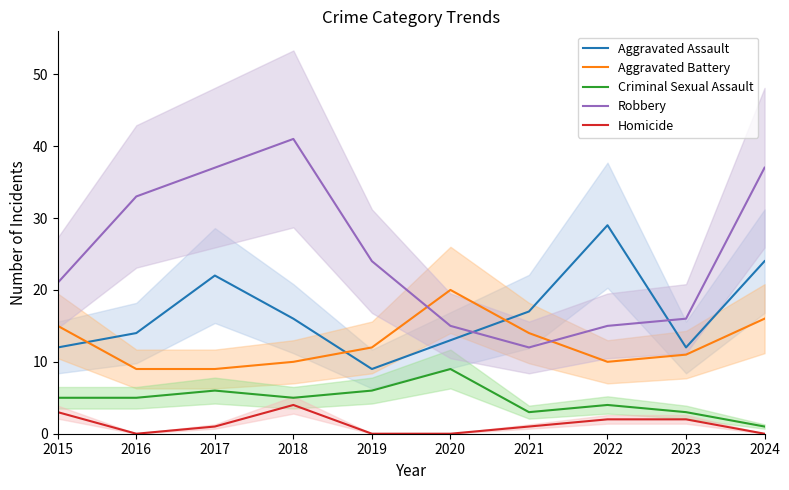

In Aggravated Battery, how many points are lower than both neighbors (excluding endpoints)?

1